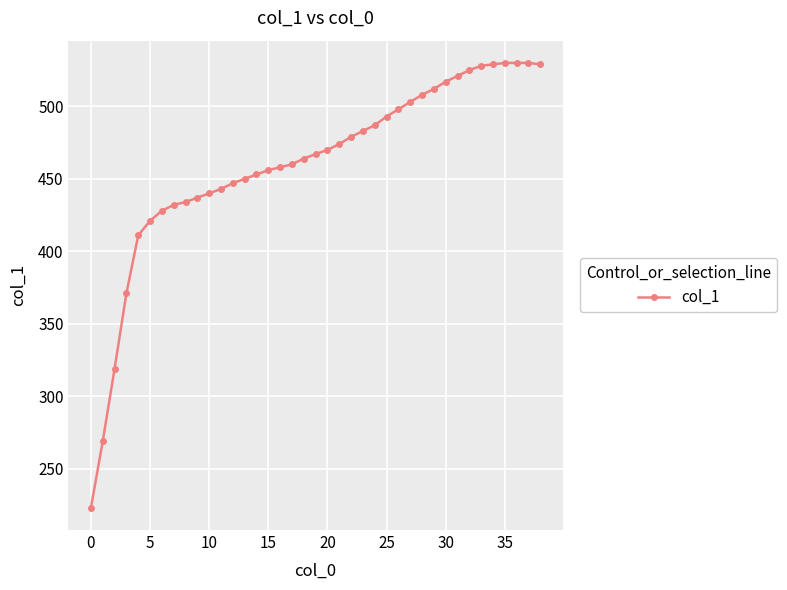

What is the greatest value displayed?

530